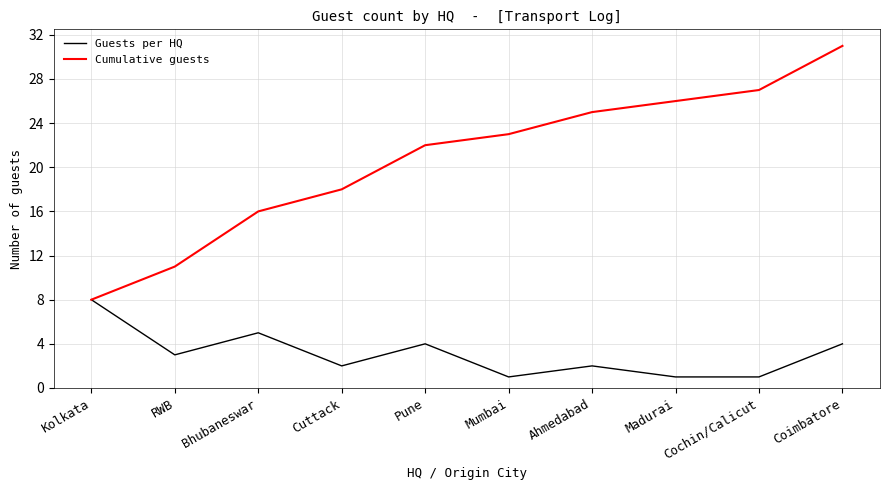

What is the sum of all Cumulative guests values?

207